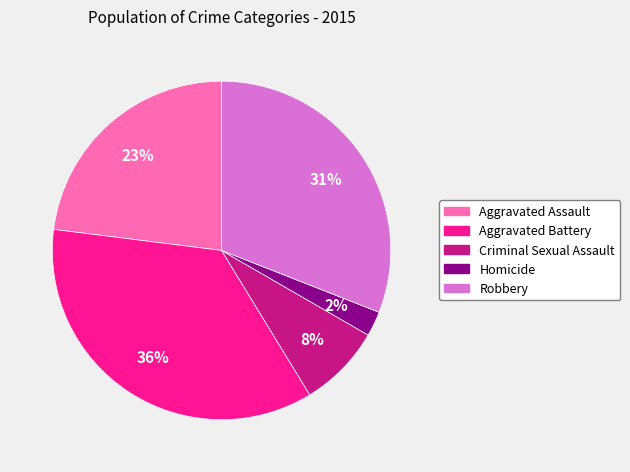

Approximately how many times larger is the value at Aggravated Battery compared to Criminal Sexual Assault?

4.5